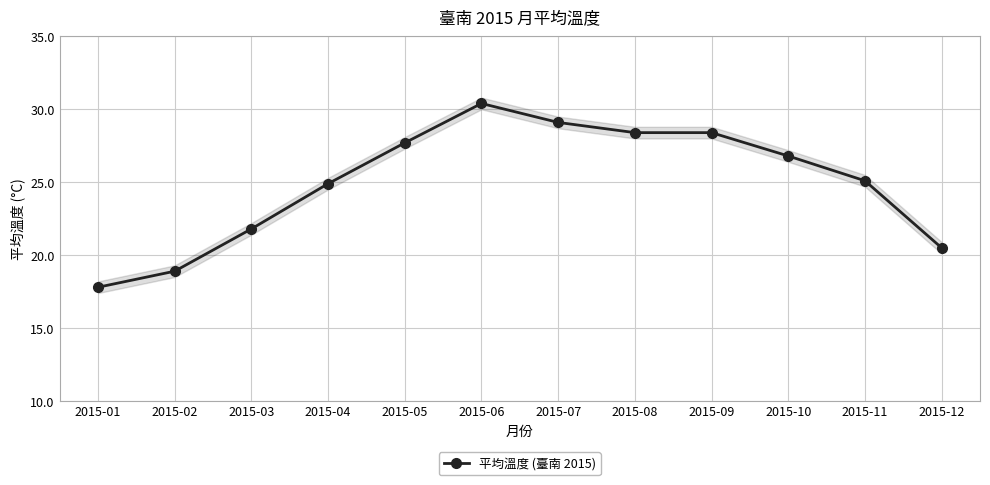

Rank the categories by value from lowest to highest.

2015-01, 2015-02, 2015-12, 2015-03, 2015-04, 2015-11, 2015-10, 2015-05, 2015-08, 2015-09, 2015-07, 2015-06